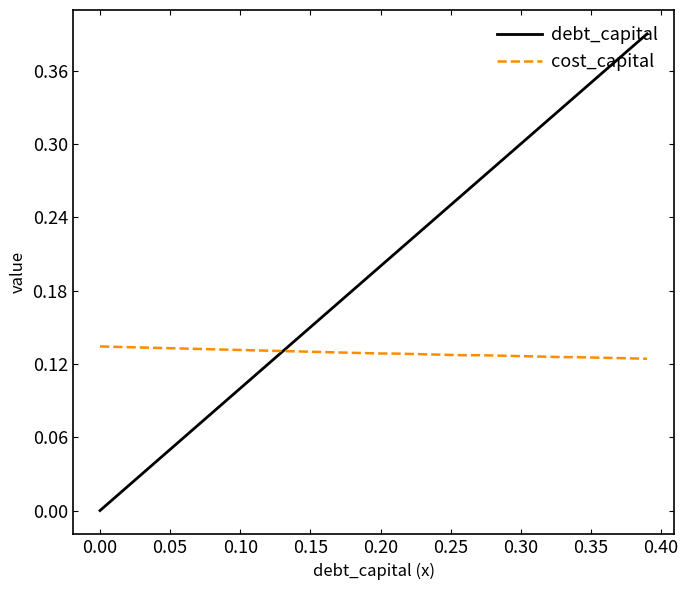

Rank the series by their average value, from highest to lowest.

debt_capital, cost_capital